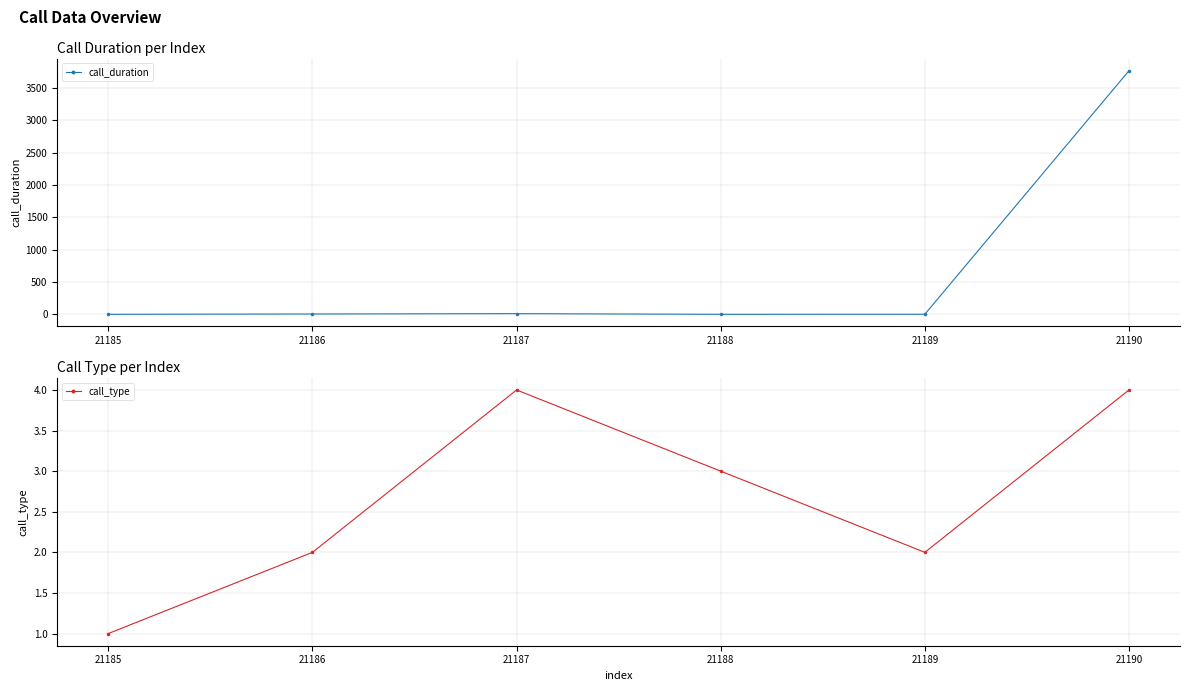

True or false: call_duration has a value of 1776 at 21188.

False